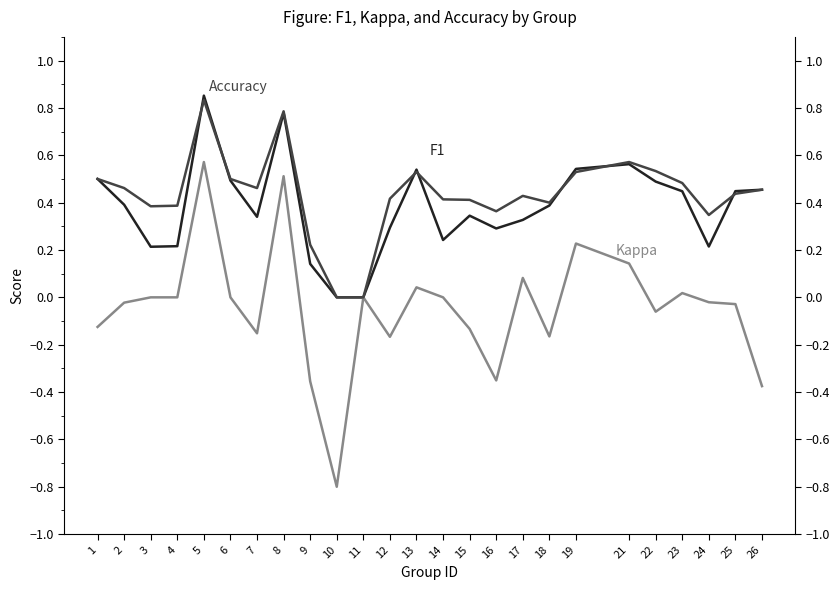

At 18, list the series in order from largest to smallest.

Accuracy, F1, Kappa